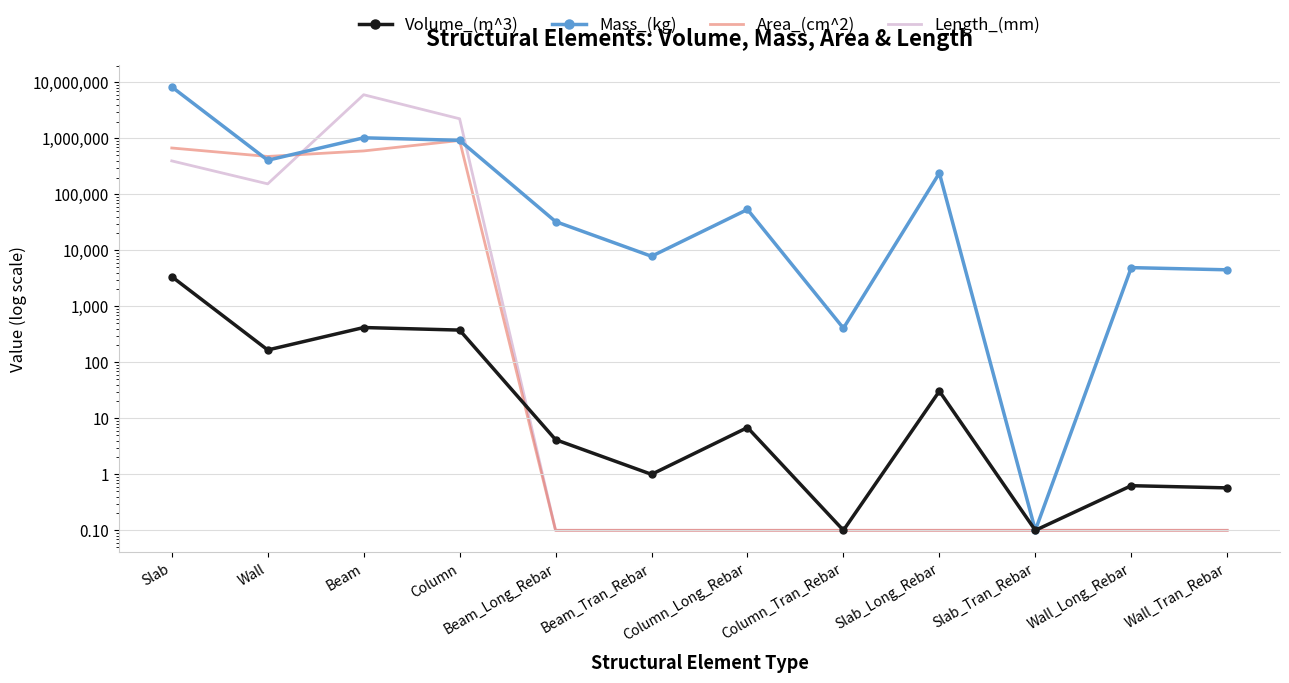

Reading left to right, transcribe all the data shown in this chart.

Volume_(m^3): Slab=3392.9	Wall=166.3	Beam=418.5	Column=376.6	Beam_Long_Rebar=4.2	Beam_Tran_Rebar=1.0	Column_Long_Rebar=6.8	Column_Tran_Rebar=0.1	Slab_Long_Rebar=30.6	Slab_Tran_Rebar=0.1	Wall_Long_Rebar=0.6	Wall_Tran_Rebar=0.6
Mass_(kg): Slab=8300741.2	Wall=406899.2	Beam=1023469.6	Column=922283.6	Beam_Long_Rebar=32636.6	Beam_Tran_Rebar=7839.4	Column_Long_Rebar=53708.5	Column_Tran_Rebar=406.6	Slab_Long_Rebar=239783.9	Slab_Tran_Rebar=0.1	Wall_Long_Rebar=4916.1	Wall_Tran_Rebar=4491.6
Area_(cm^2): Slab=673200.0	Wall=475200.0	Beam=596625.0	Column=916854.4	Beam_Long_Rebar=0.1	Beam_Tran_Rebar=0.1	Column_Long_Rebar=0.1	Column_Tran_Rebar=0.1	Slab_Long_Rebar=0.1	Slab_Tran_Rebar=0.1	Wall_Long_Rebar=0.1	Wall_Tran_Rebar=0.1
Length_(mm): Slab=396000.0	Wall=154000.0	Beam=6015725.0	Column=2238992.8	Beam_Long_Rebar=0.1	Beam_Tran_Rebar=0.1	Column_Long_Rebar=0.1	Column_Tran_Rebar=0.1	Slab_Long_Rebar=0.1	Slab_Tran_Rebar=0.1	Wall_Long_Rebar=0.1	Wall_Tran_Rebar=0.1